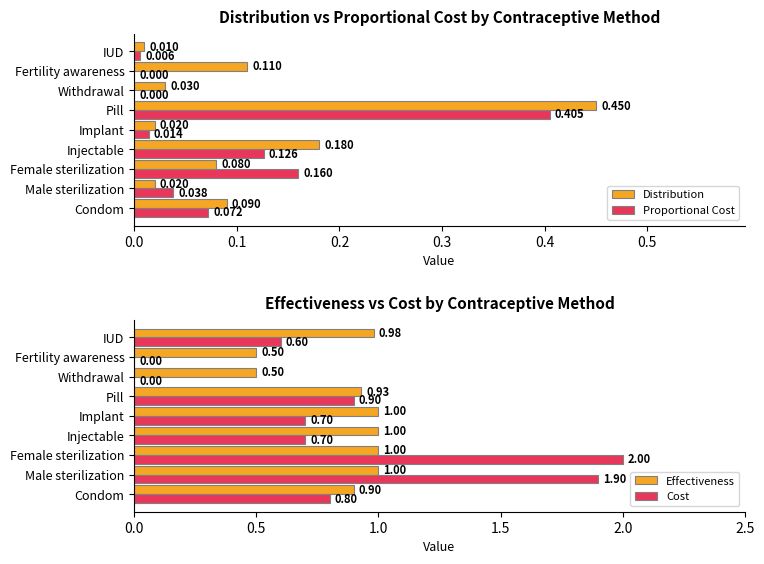

Reading left to right, transcribe all the data shown in this chart.

Distribution: 0.1	0.0	0.1	0.2	0.0	0.5	0.0	0.1	0.0
Proportional Cost: 0.1	0.0	0.2	0.1	0.0	0.4	0.0	0.0	0.0
Effectiveness: 0.9	1.0	1.0	1.0	1.0	0.9	0.5	0.5	1.0
Cost: 0.8	1.9	2.0	0.7	0.7	0.9	0.0	0.0	0.6